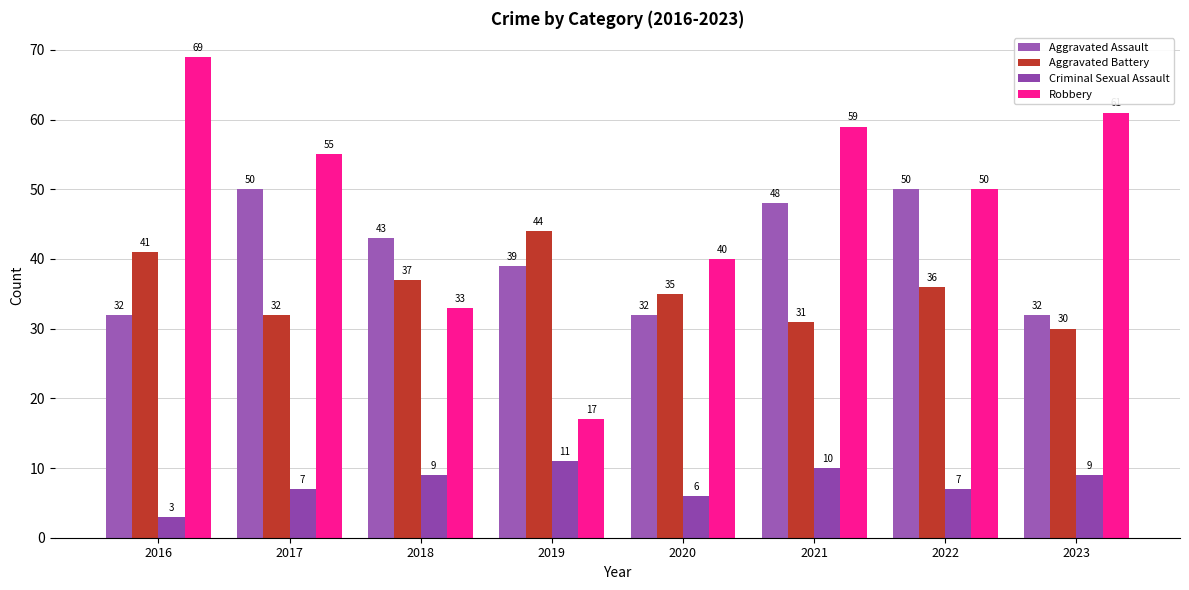

Count the number of data series in this chart.

4